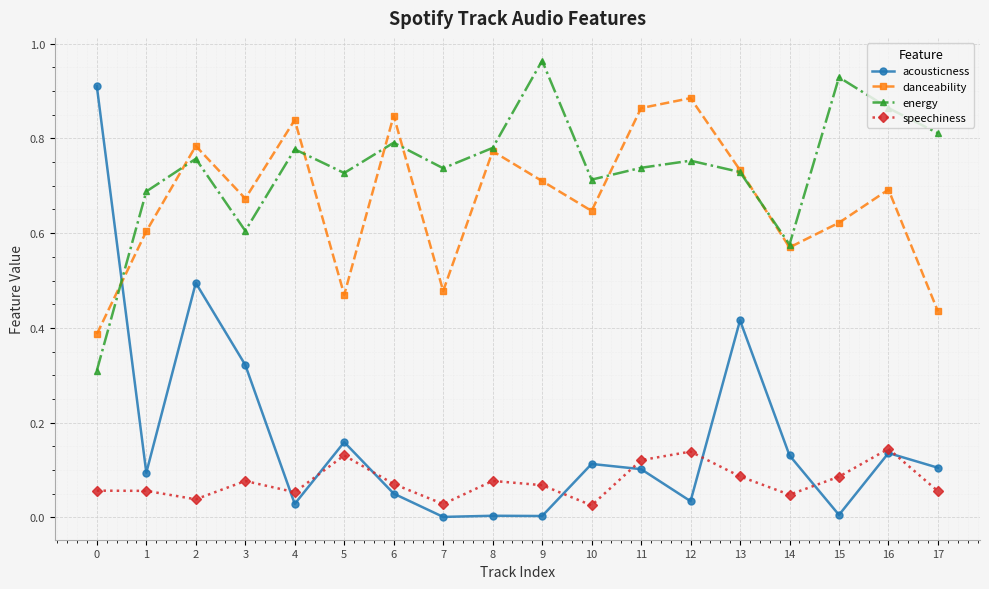

Rank the series at 9 from highest to lowest value.

energy, danceability, speechiness, acousticness